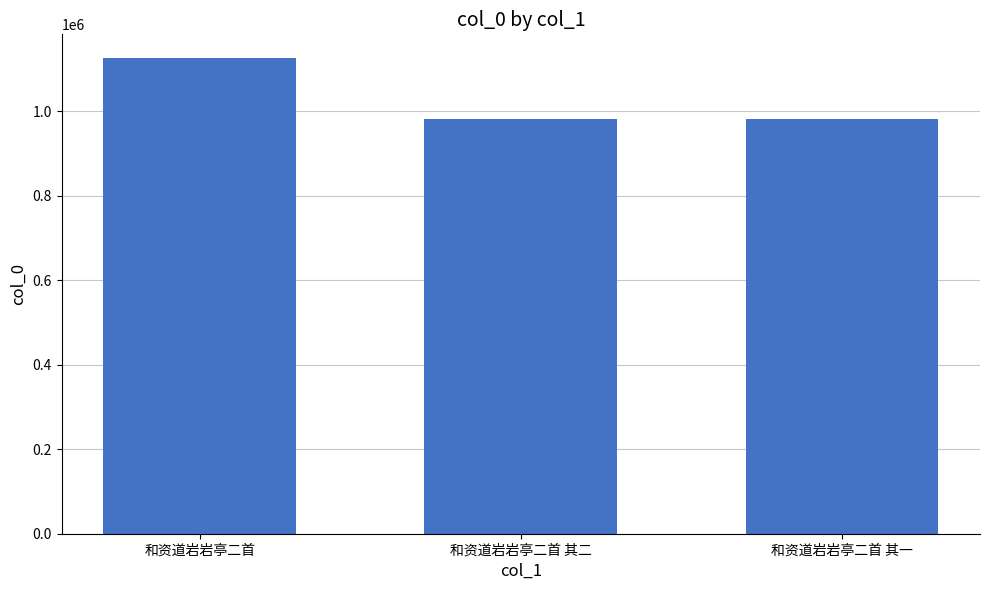

Approximately how many times larger is the value at 和资道岩岩亭二首 compared to 和资道岩岩亭二首 其一?

1.1